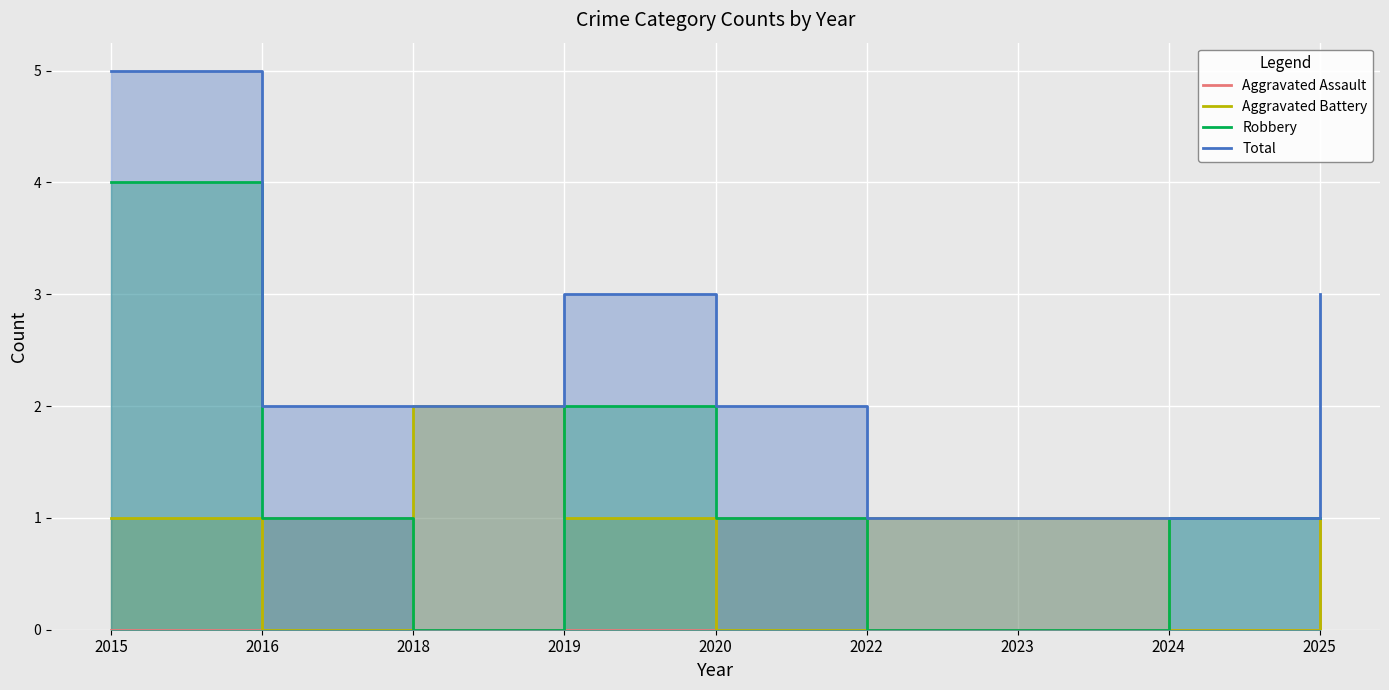

Is it true that Total equals 3 at 2019?

True